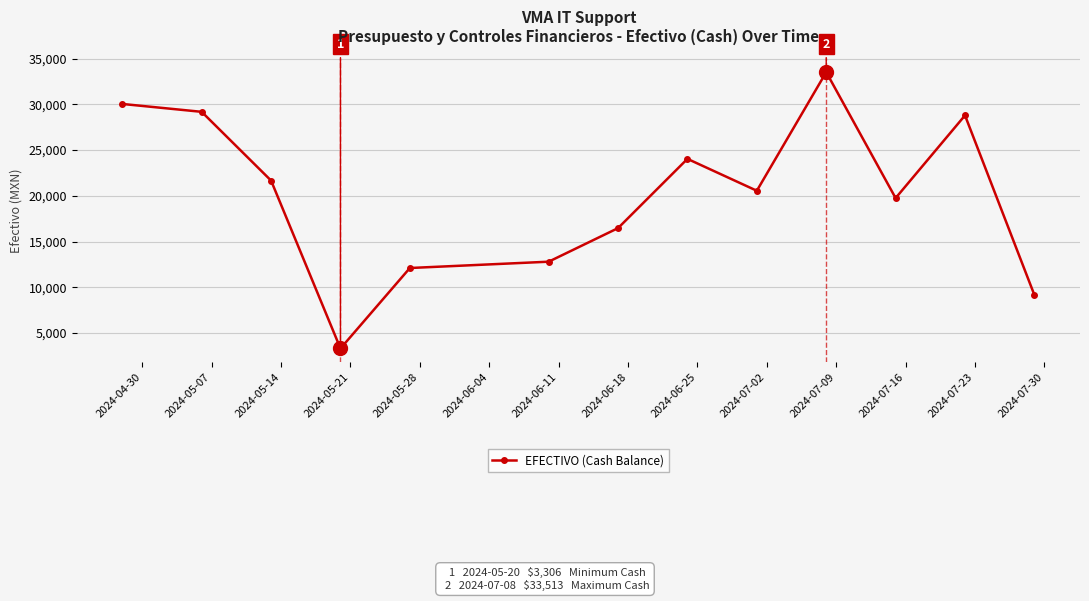

What is the value of the 1st point from the left?

30034